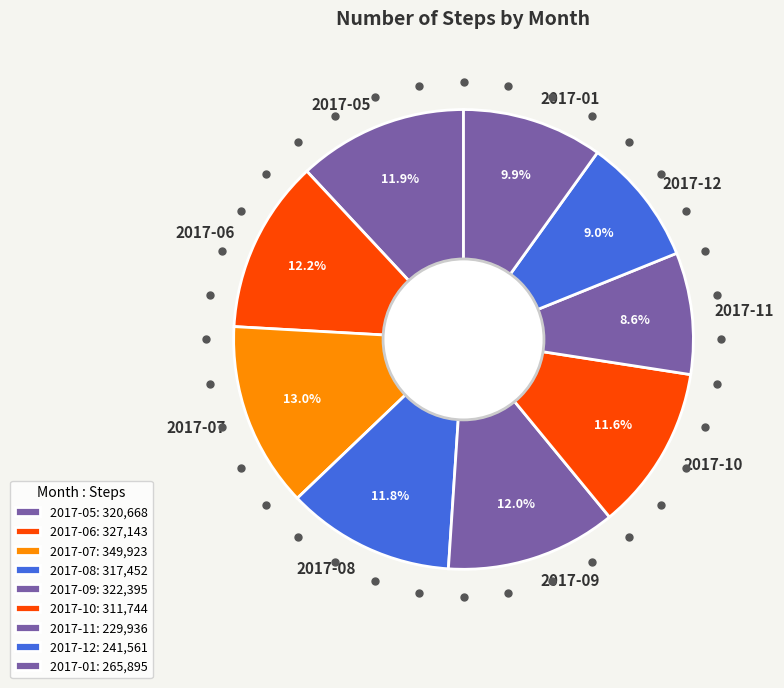

What portion of the pie excludes 2017-09?

88.0%